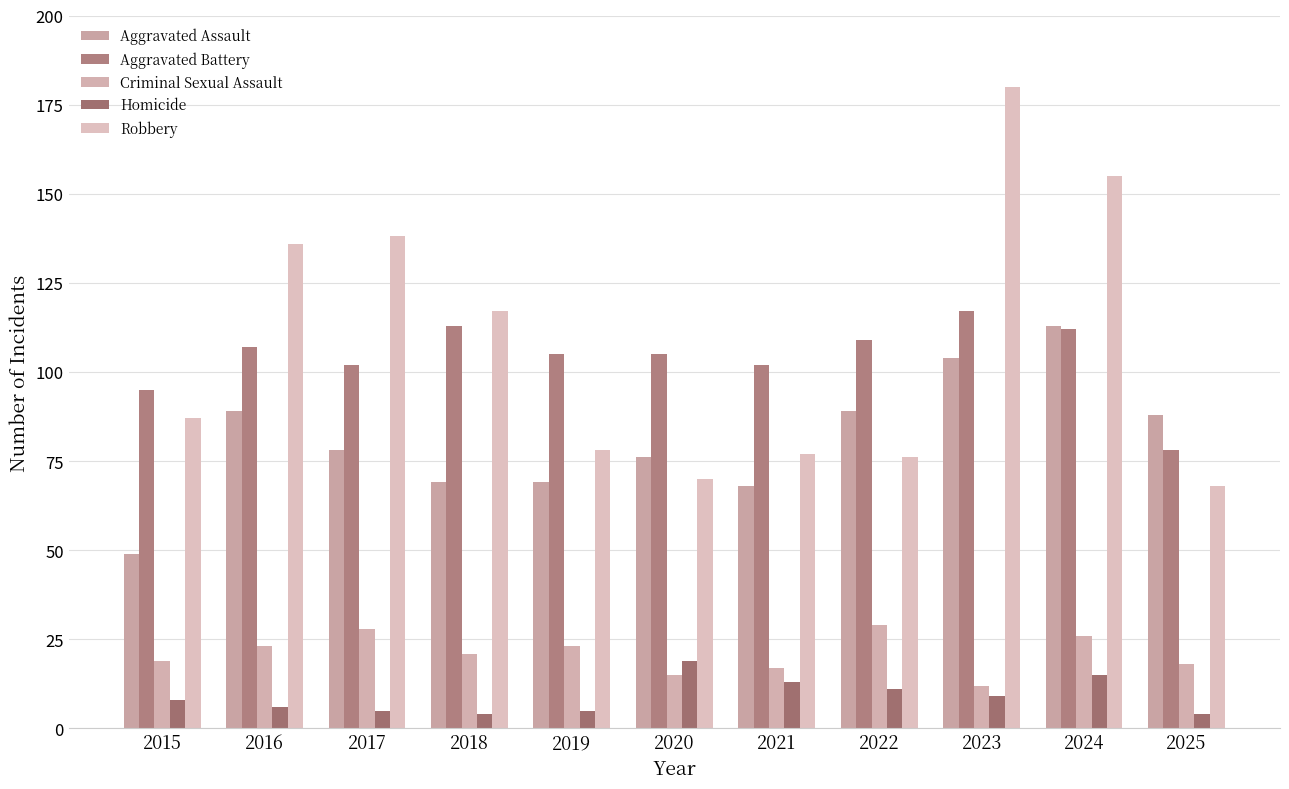

Where does the Aggravated Battery series first go above 105?

2016